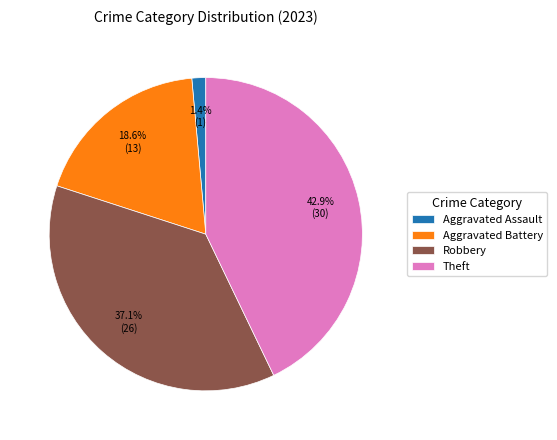

Rank the categories by value from lowest to highest.

Aggravated Assault, Aggravated Battery, Robbery, Theft